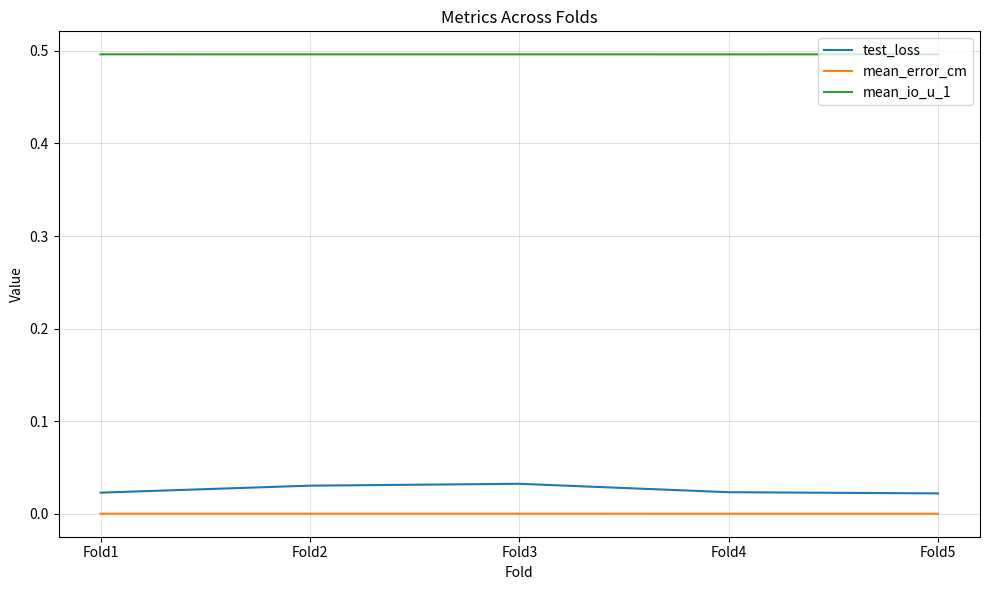

The mean_error_cm series shows 0.0 at Fold4. True or false?

True